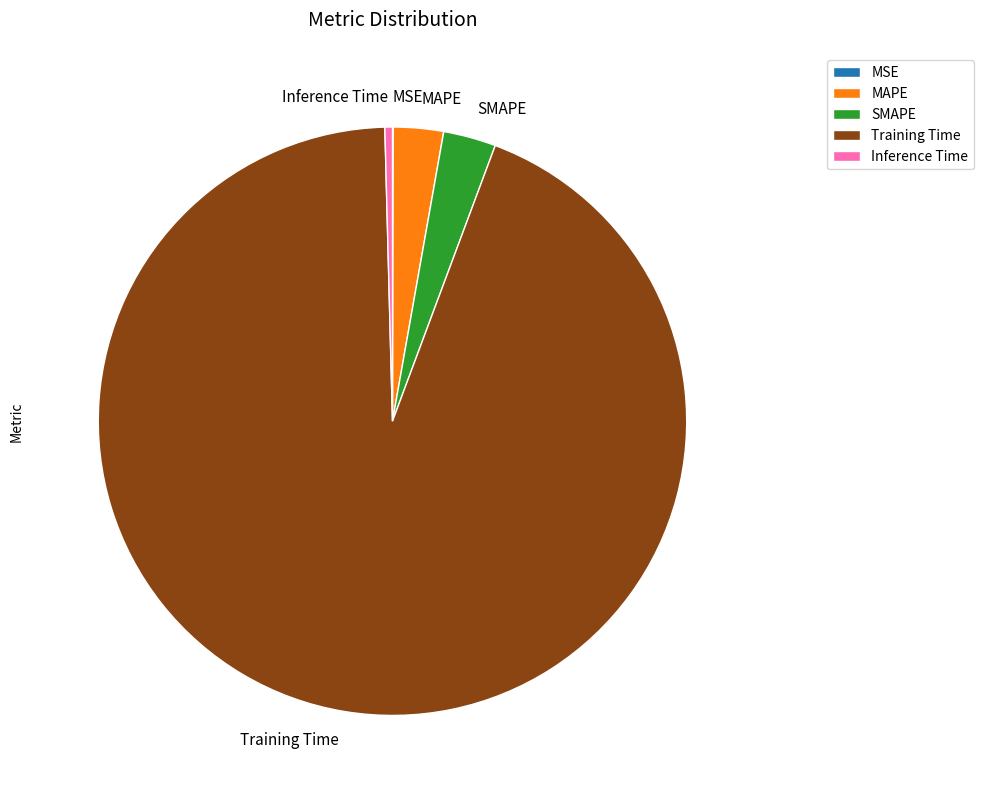

Combined, do MAPE and Training Time account for over 50%?

Yes